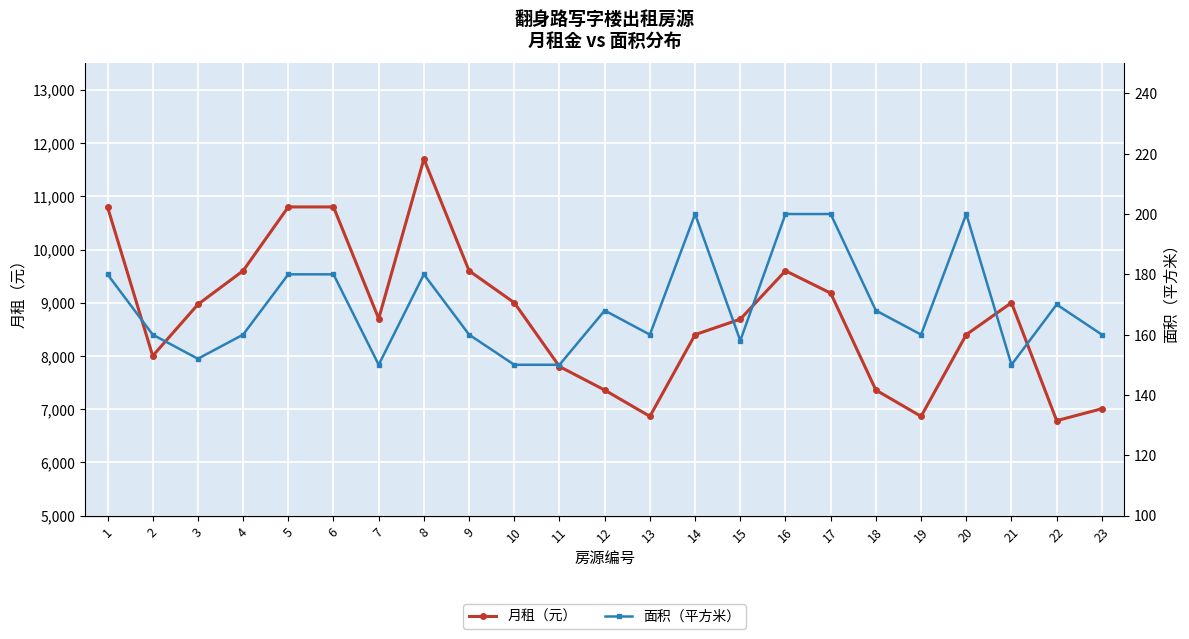

Reading left to right, extract all data points from this chart.

月租（元）: 1=10800	2=8000	3=8968	4=9600	5=10800	6=10800	7=8700	8=11700	9=9600	10=9000	11=7800	12=7358	13=6864	14=8400	15=8690	16=9600	17=9180	18=7358	19=6864	20=8400	21=9000	22=6783	23=7008
面积（平方米）: 1=180	2=160	3=152	4=160	5=180	6=180	7=150	8=180	9=160	10=150	11=150	12=168	13=160	14=200	15=158	16=200	17=200	18=168	19=160	20=200	21=150	22=170	23=160